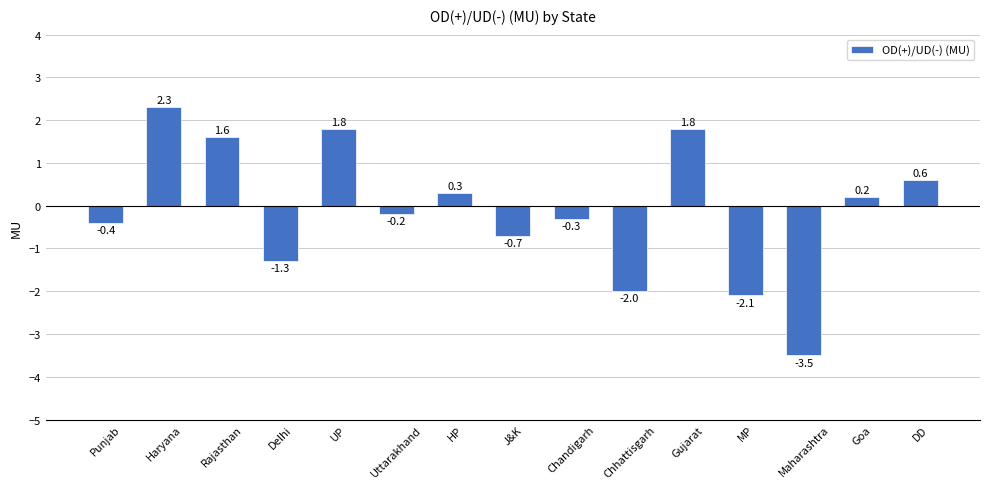

The value at Goa is 0.2. True or false?

True